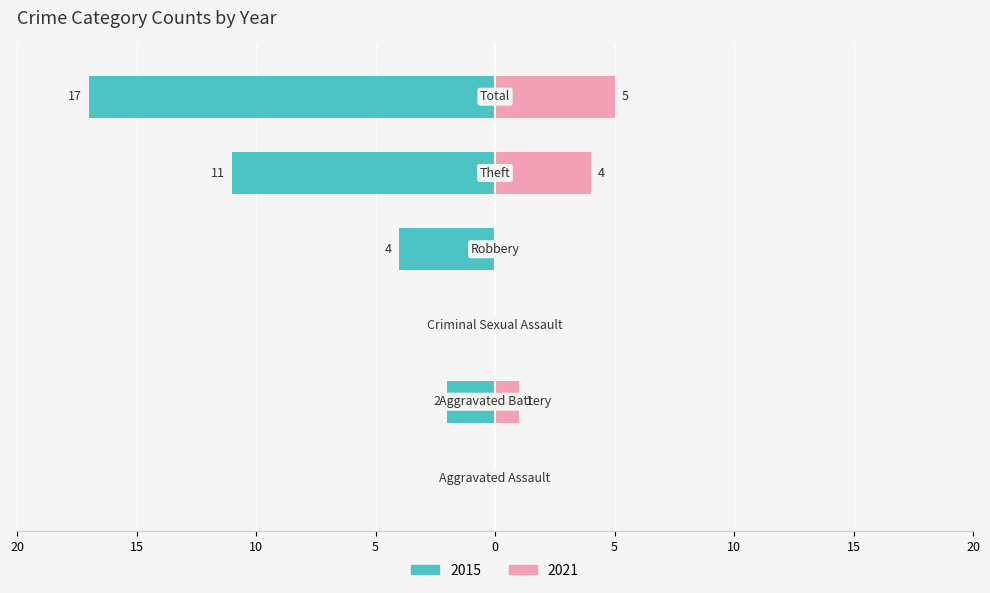

What is the label of the 1st bar from the right?

Total